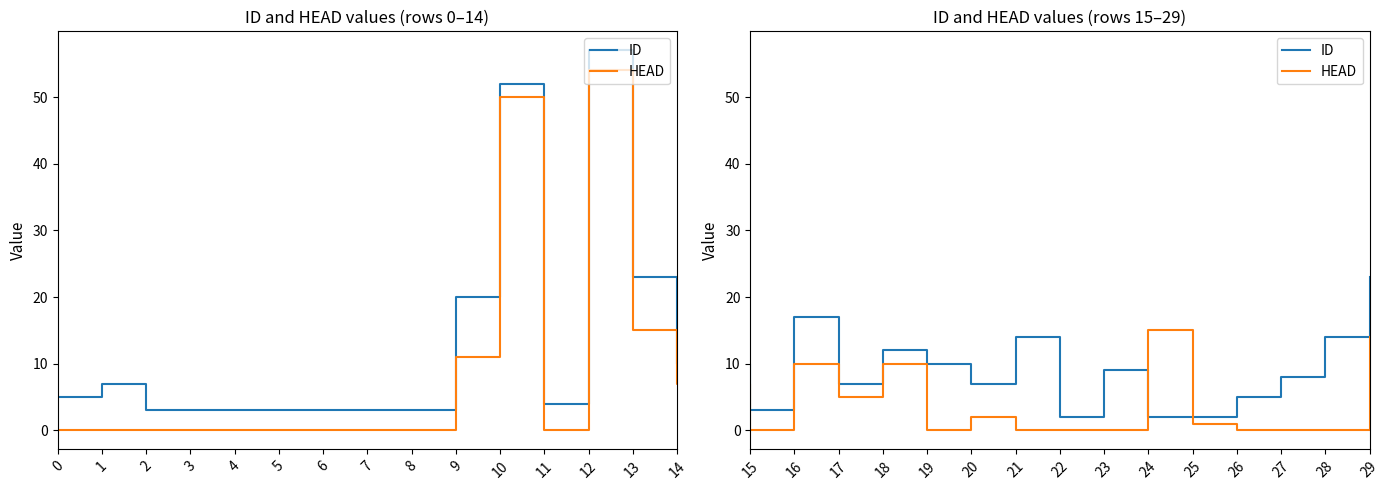

What is the difference between the HEAD values at 18 and 24?

5